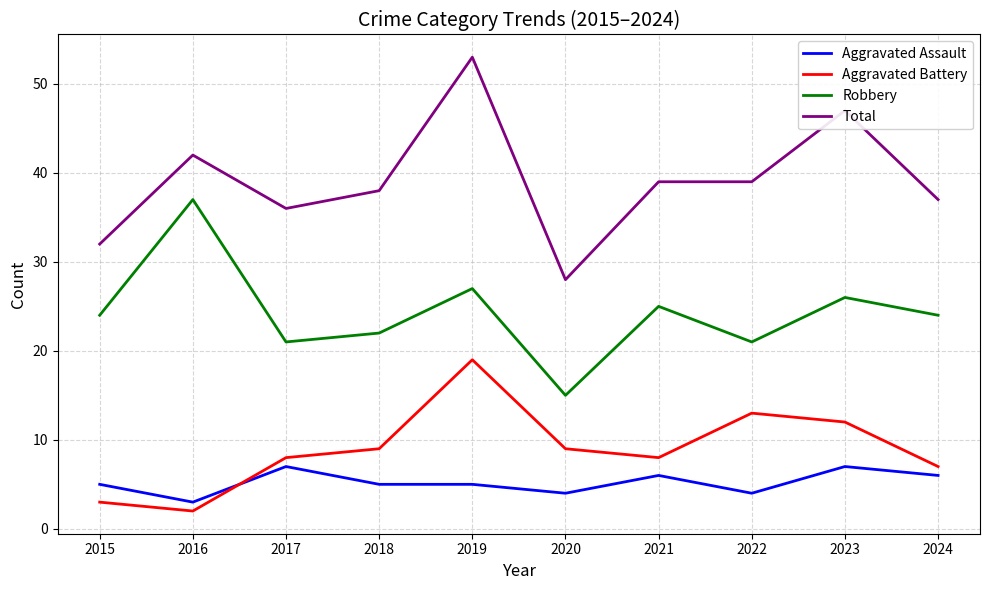

Which series has the largest range (max minus min)?

Total